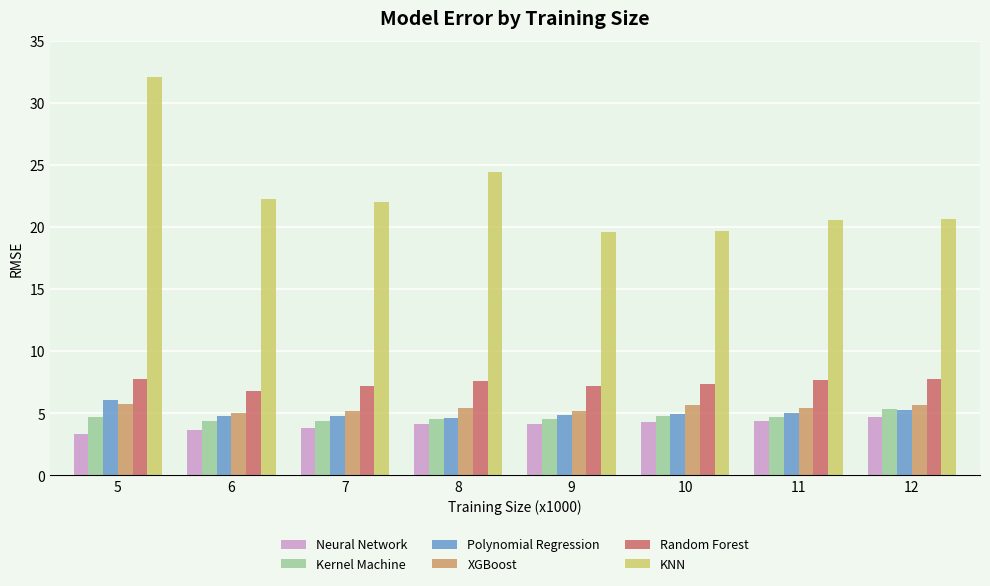

What is the minimum value shown in the chart?

3.3